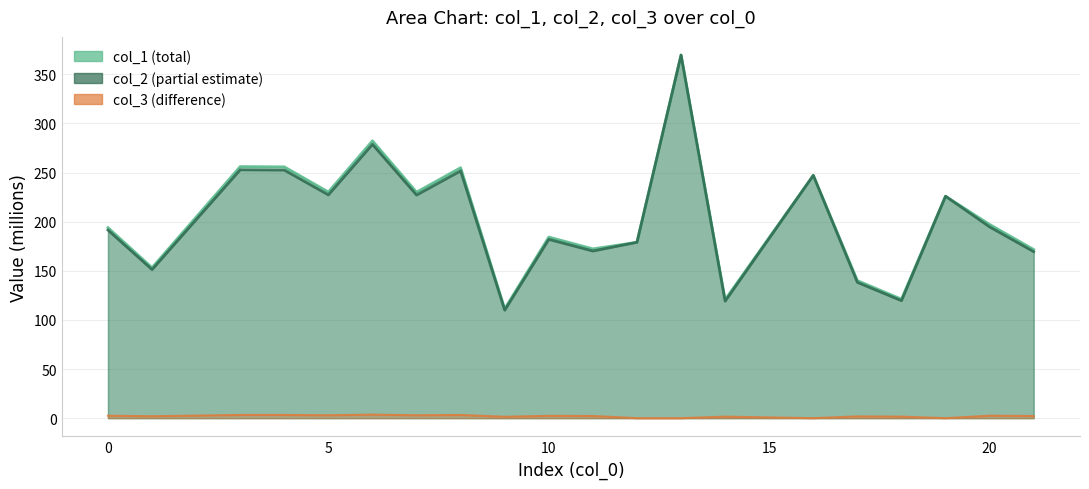

At how many categories does at least one series exceed 286?

1